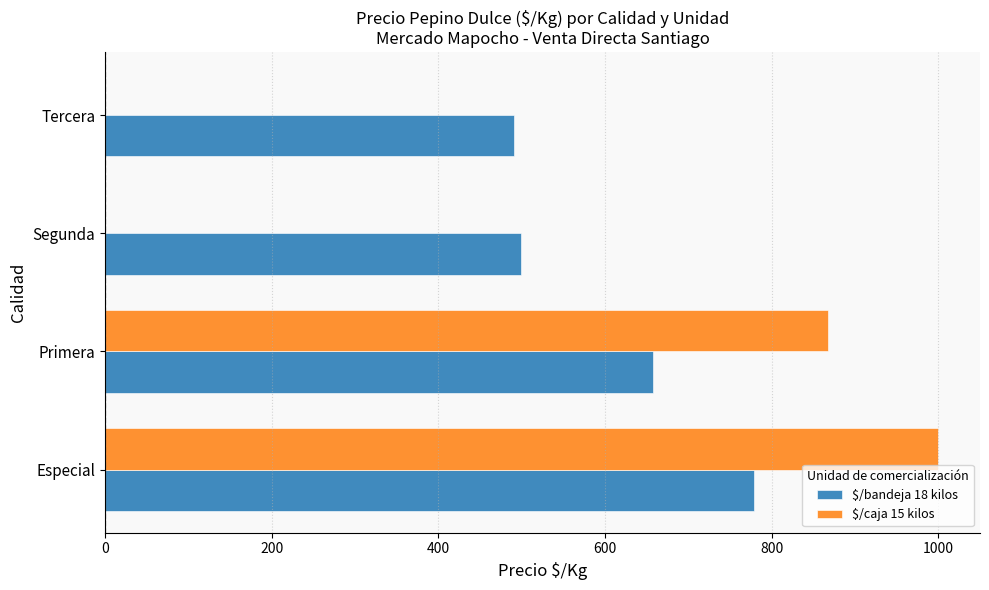

True or false: $/bandeja 18 kilos has a value of 806 at Segunda.

False